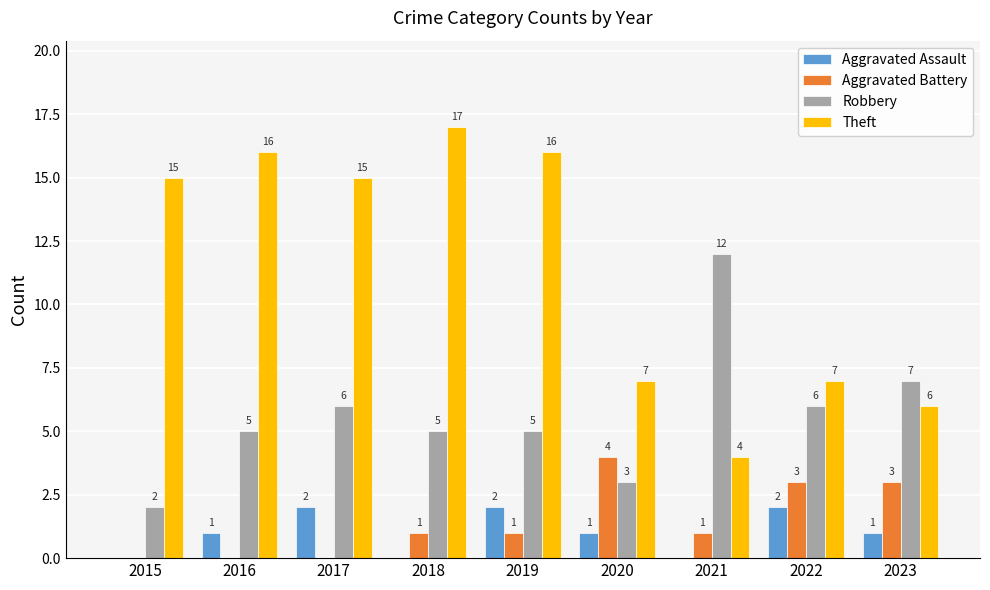

What is the maximum value shown in the chart?

17